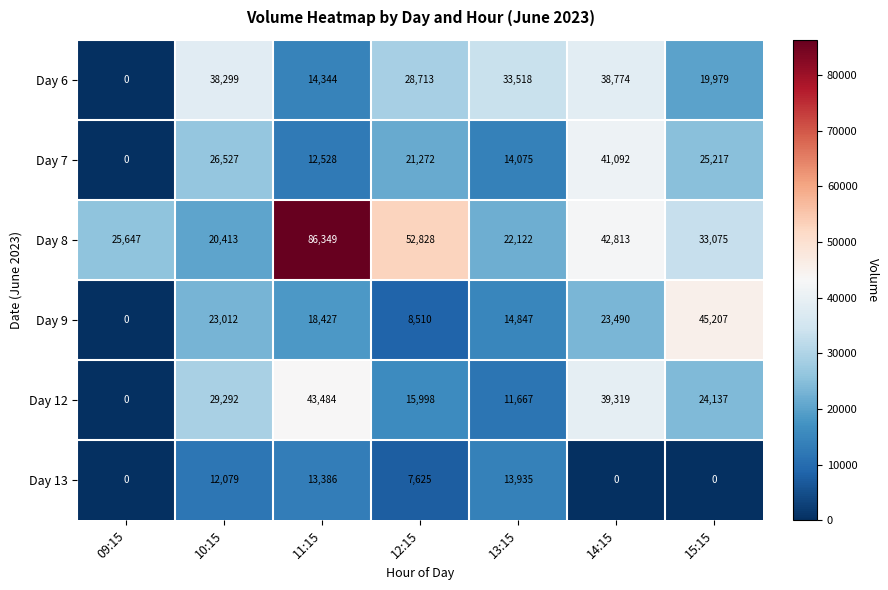

List the labels in order of Day 8 value, largest first.

11:15, 12:15, 14:15, 15:15, 09:15, 13:15, 10:15